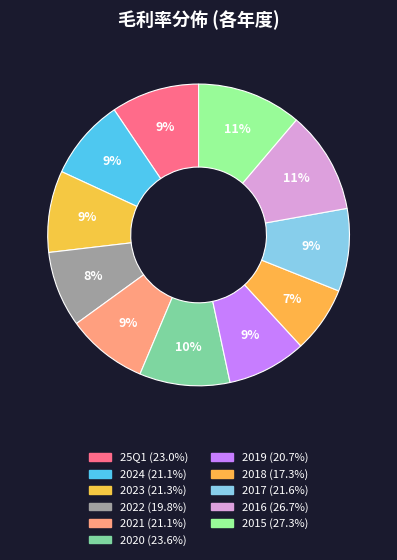

How many slices are in this pie chart?

11